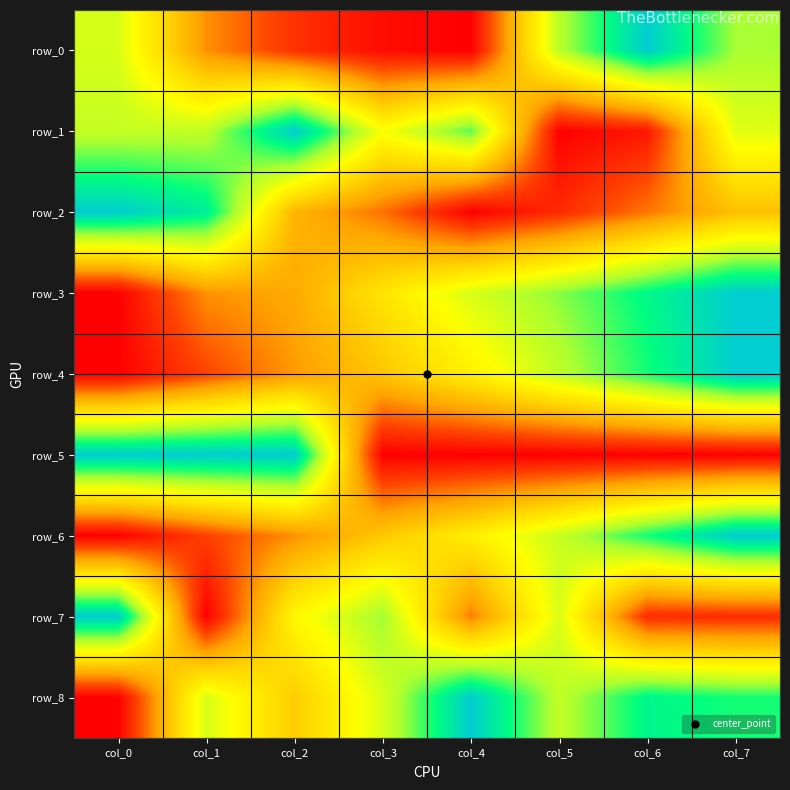

Where is row_4 nearest to the value 0?

col_0